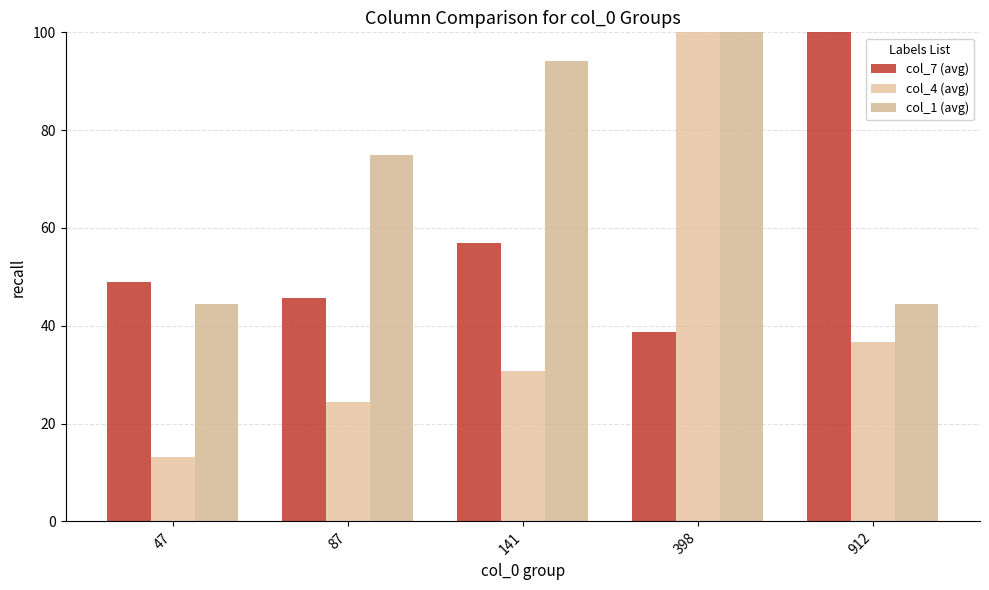

At which label is col_7 (avg) closest to 69?

141